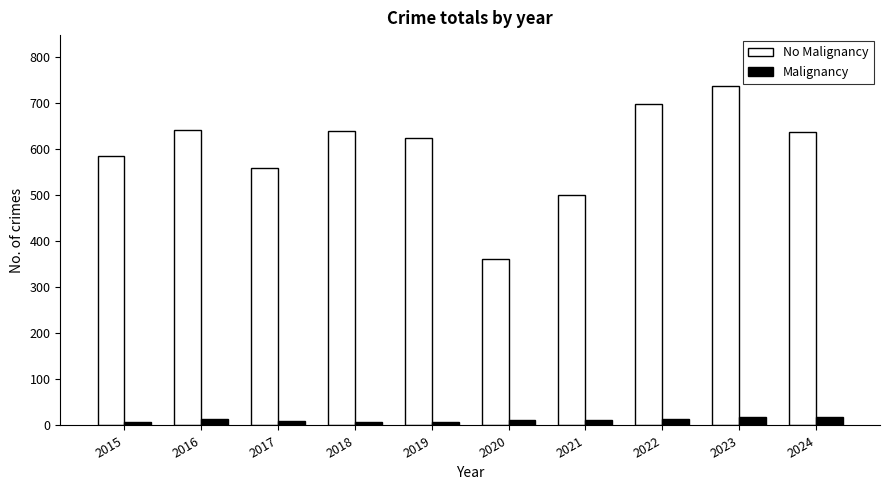

Which series has the largest range (max minus min)?

No Malignancy